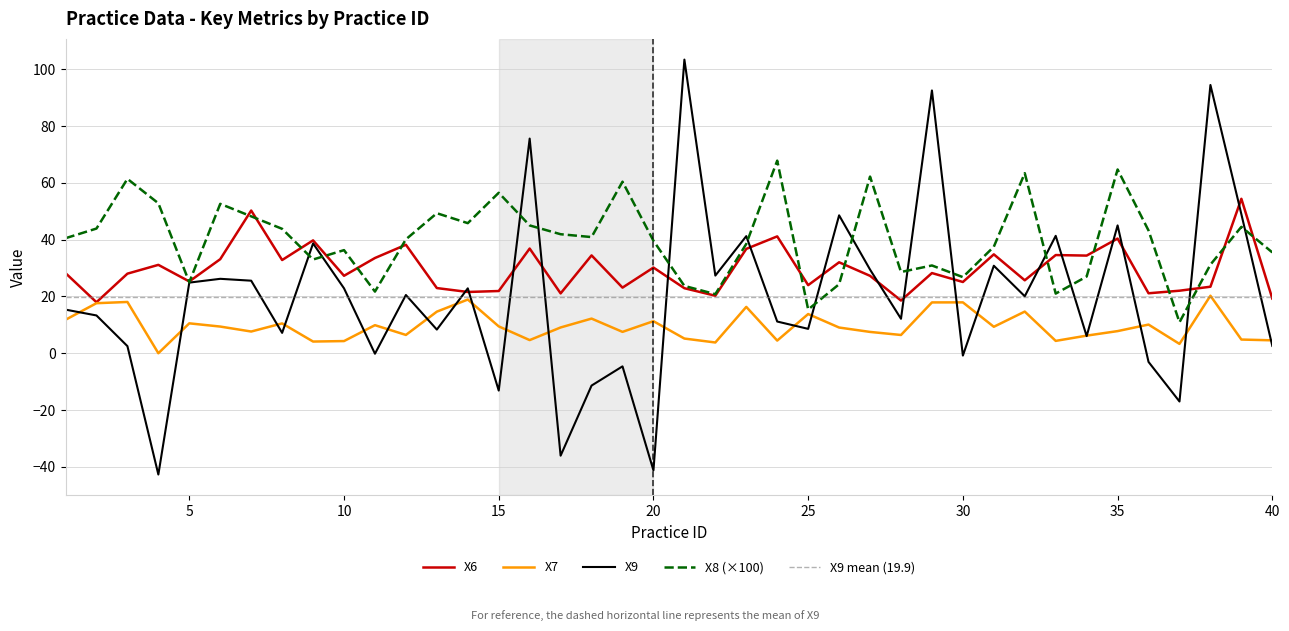

How many lines are shown in the chart?

4